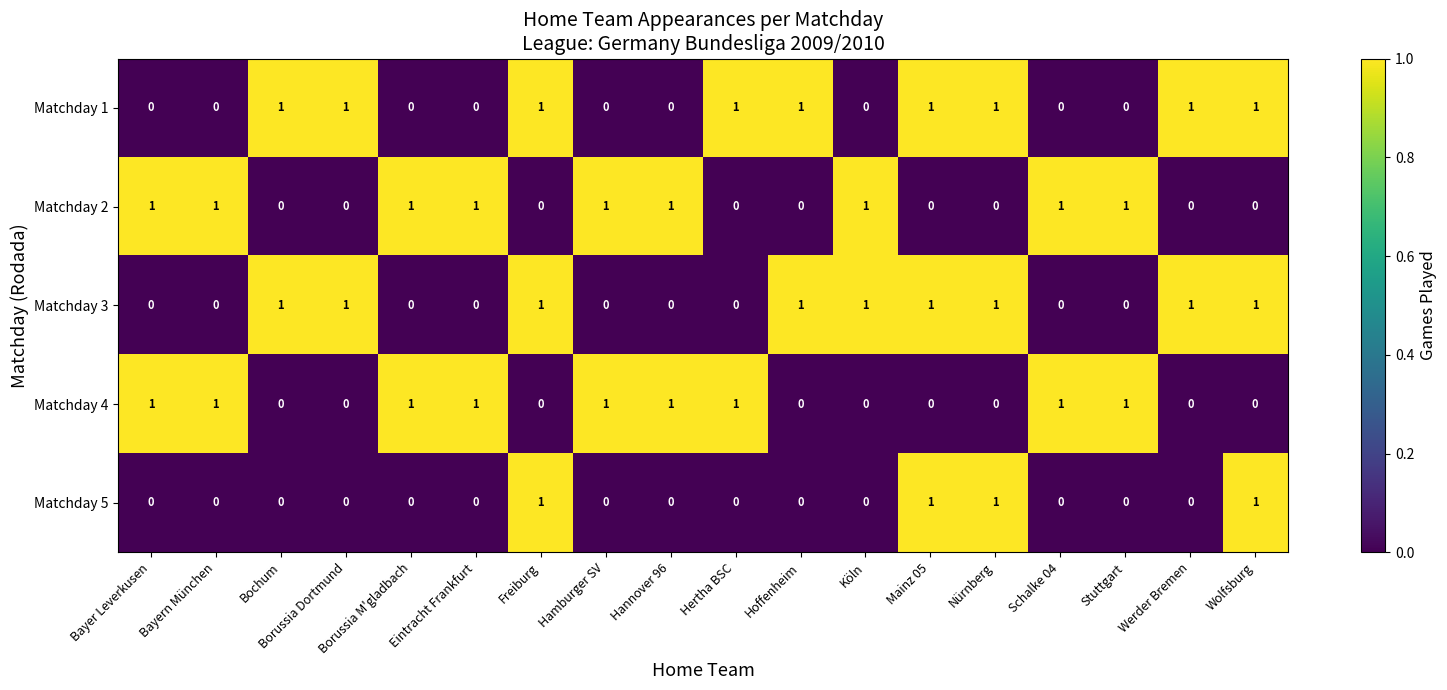

At how many categories does at least one series exceed 0?

18